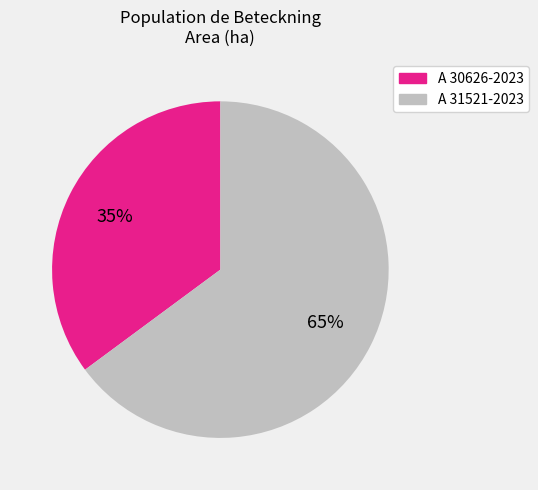

To the nearest percent, what is the difference between the A 30626-2023 and A 31521-2023 slice percentages?

30%